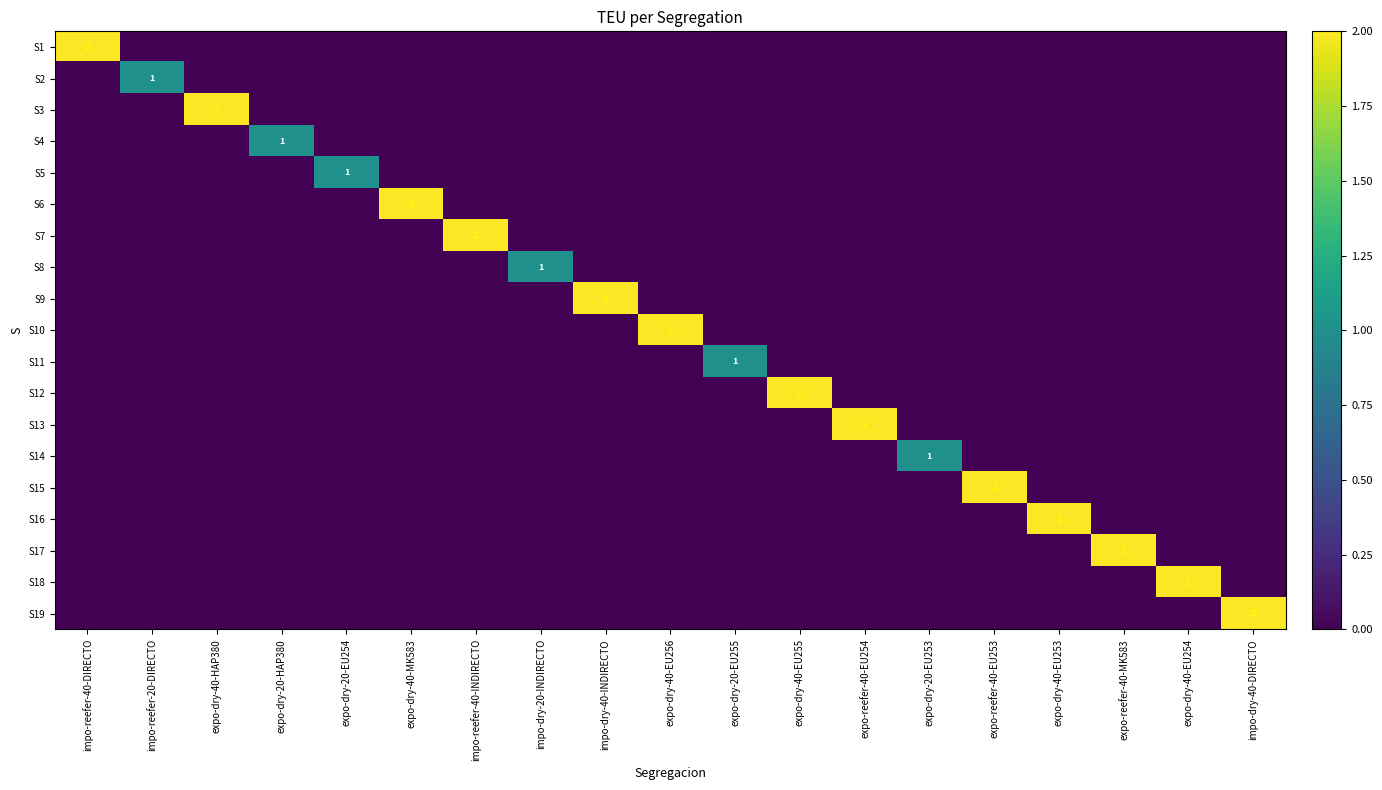

Is it true that S18 equals 2 at expo-dry-40-EU254?

True